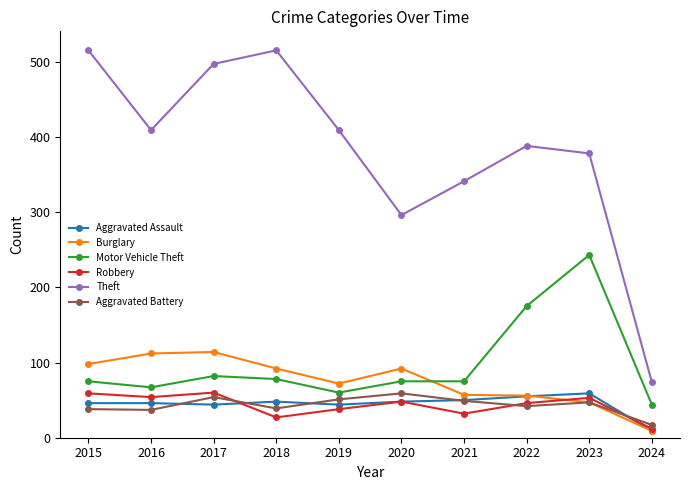

What is the approximate value of Theft at 2023, to the nearest 50?

400